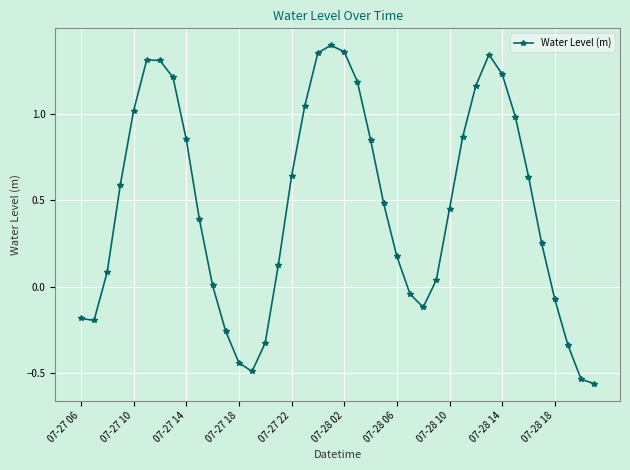

How many lines are shown in the chart?

1